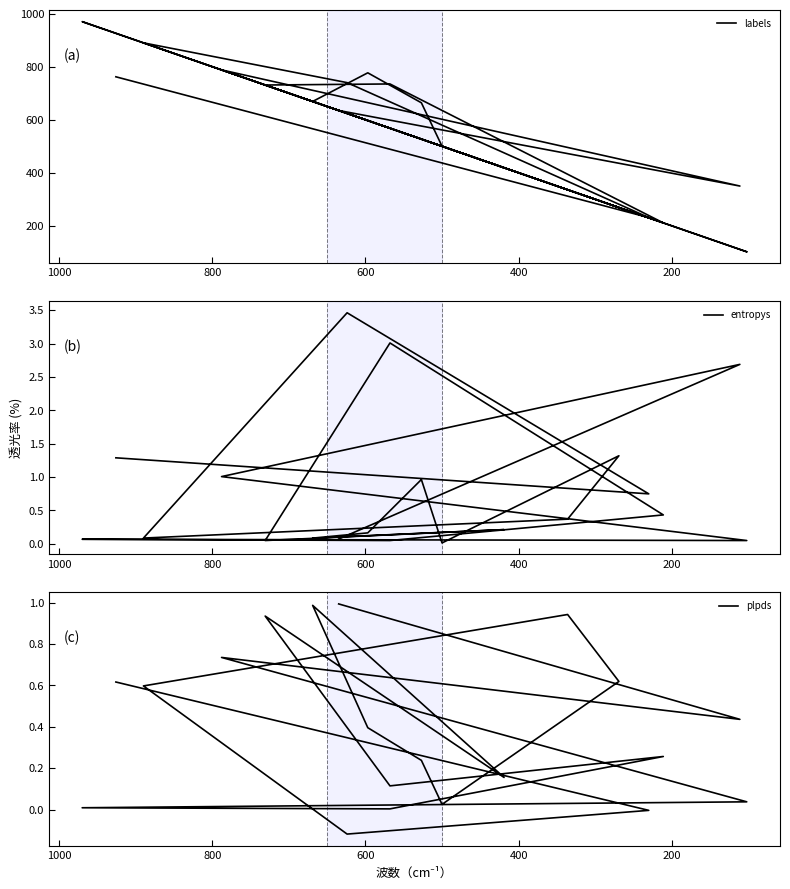

How many lines are shown in the chart?

3